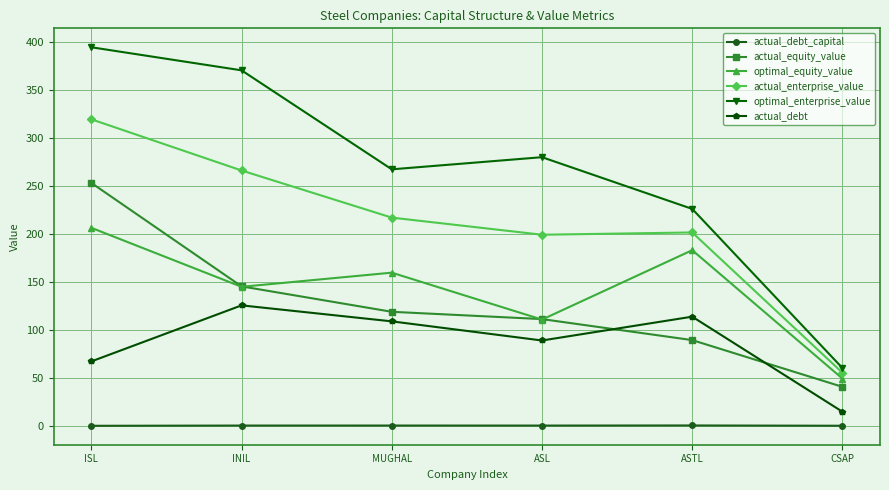

Rank the series at MUGHAL from highest to lowest value.

optimal_enterprise_value, actual_enterprise_value, optimal_equity_value, actual_equity_value, actual_debt, actual_debt_capital